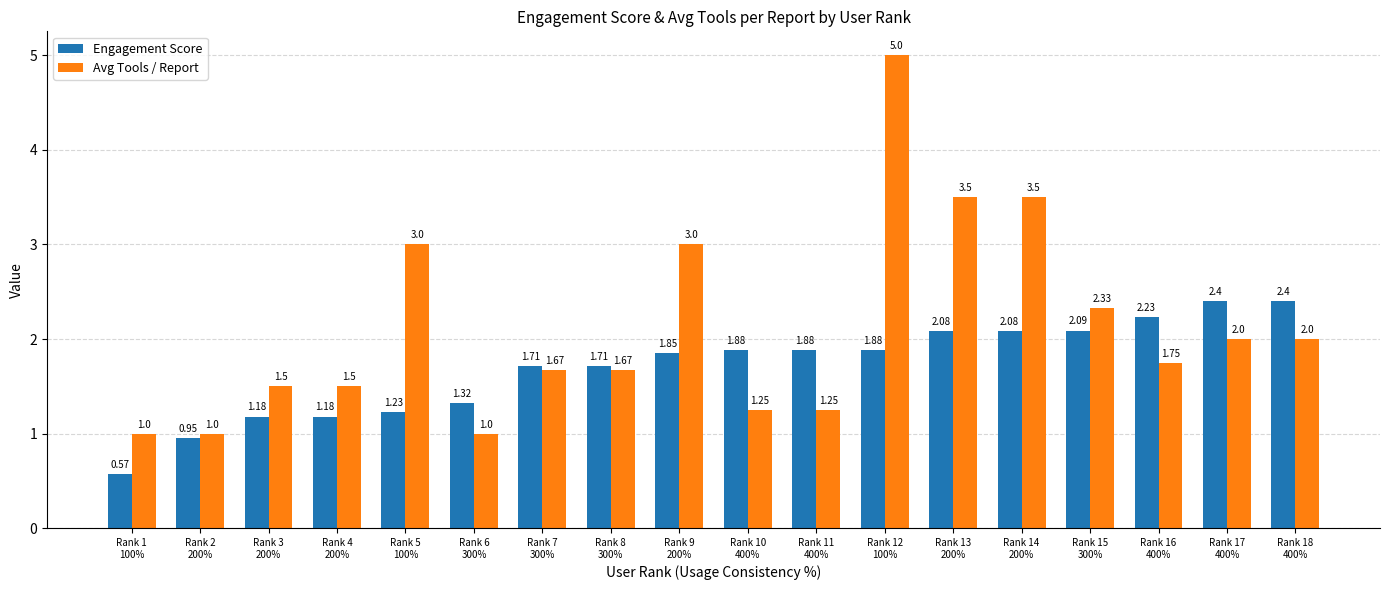

How many values in the Avg Tools / Report series exceed 1?

15